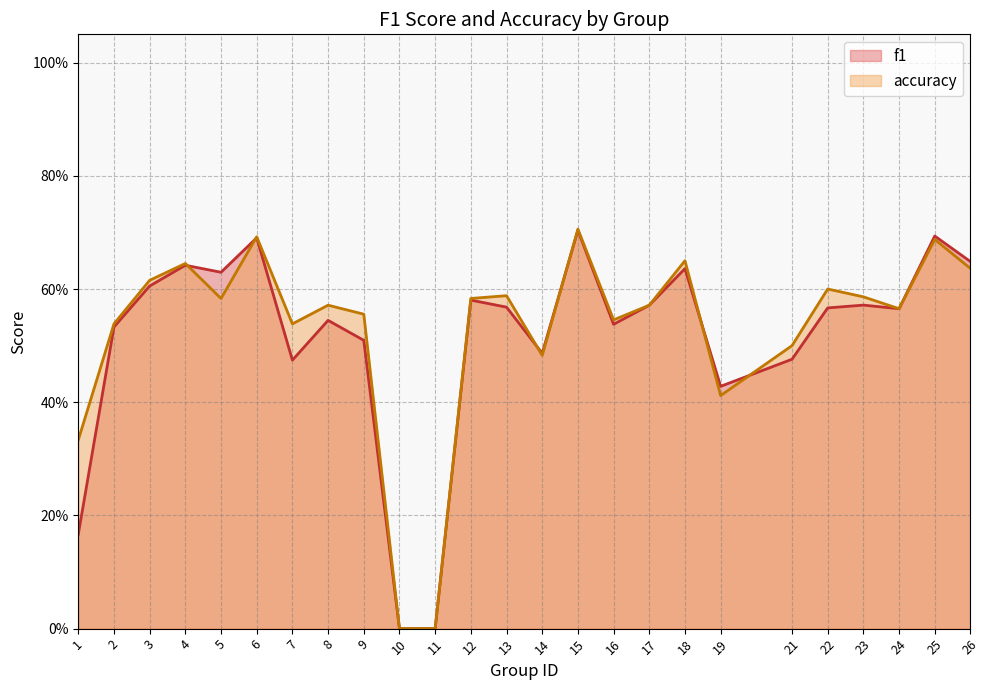

True or false: accuracy and f1 intersect in this chart.

True